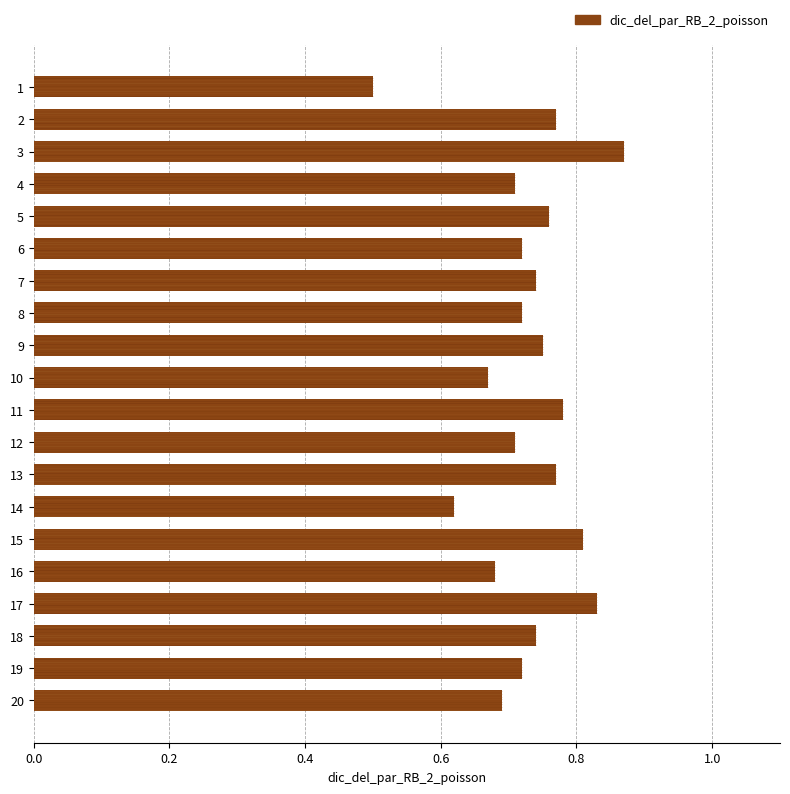

What is the average value?

0.7